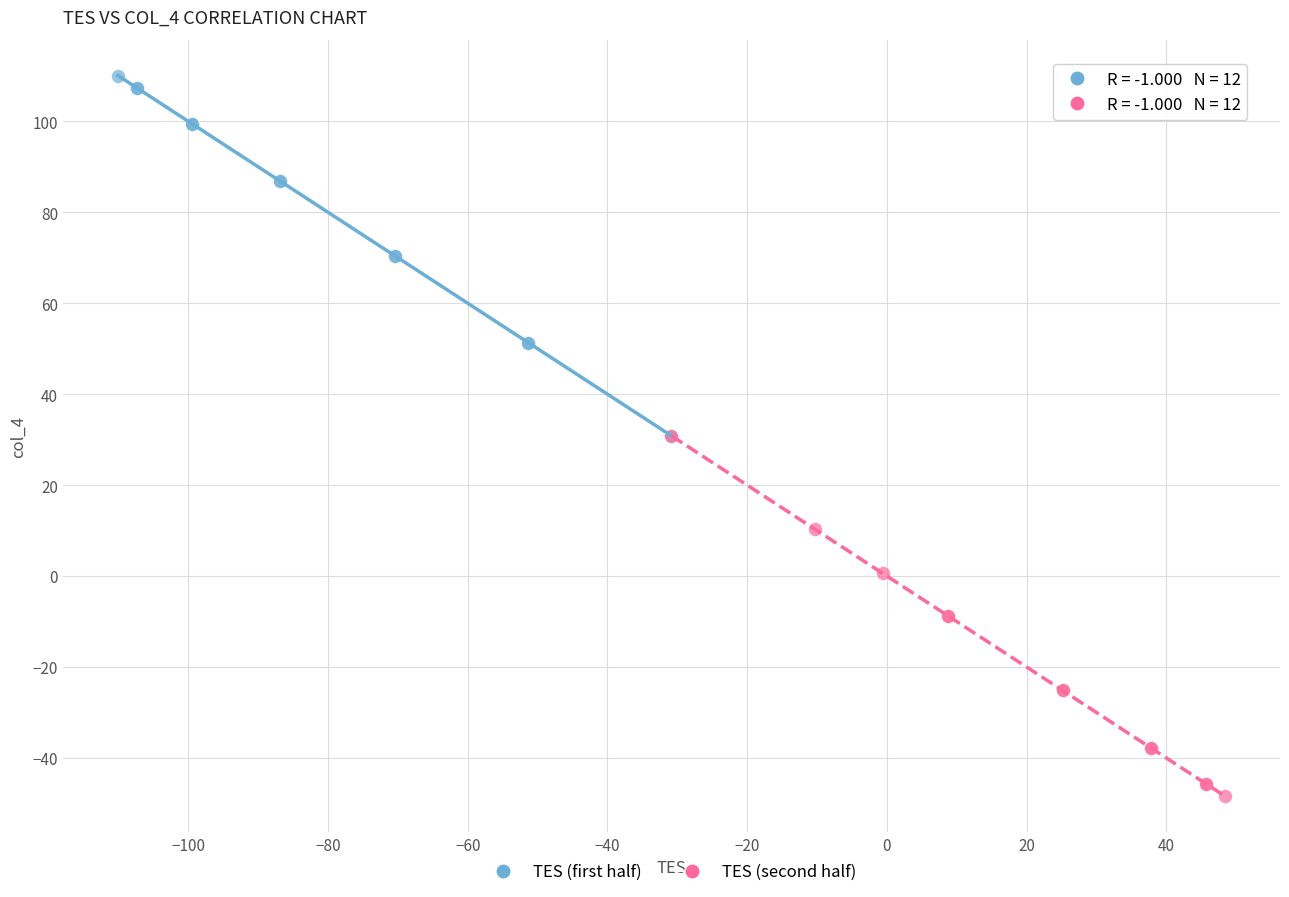

Which series contains the lowest Y value?

TES (second half)